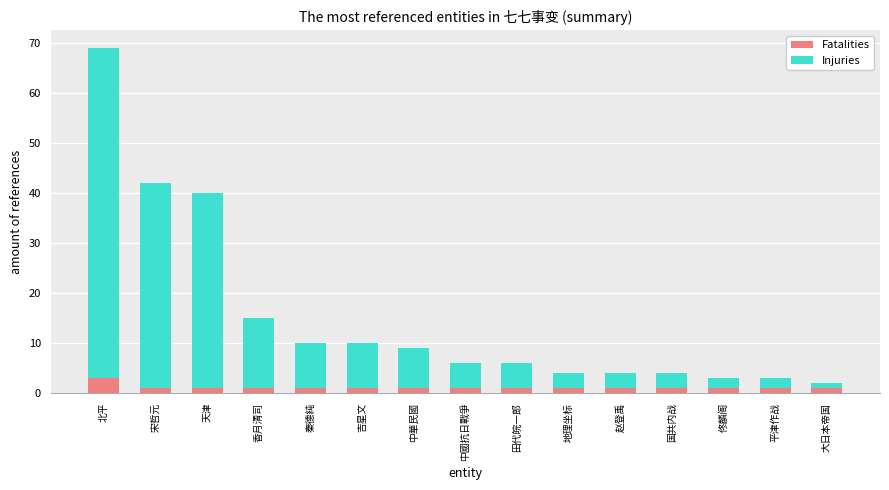

Reading right to left, transcribe the values for Fatalities.

1	1	1	1	1	1	1	1	1	1	1	1	1	1	3